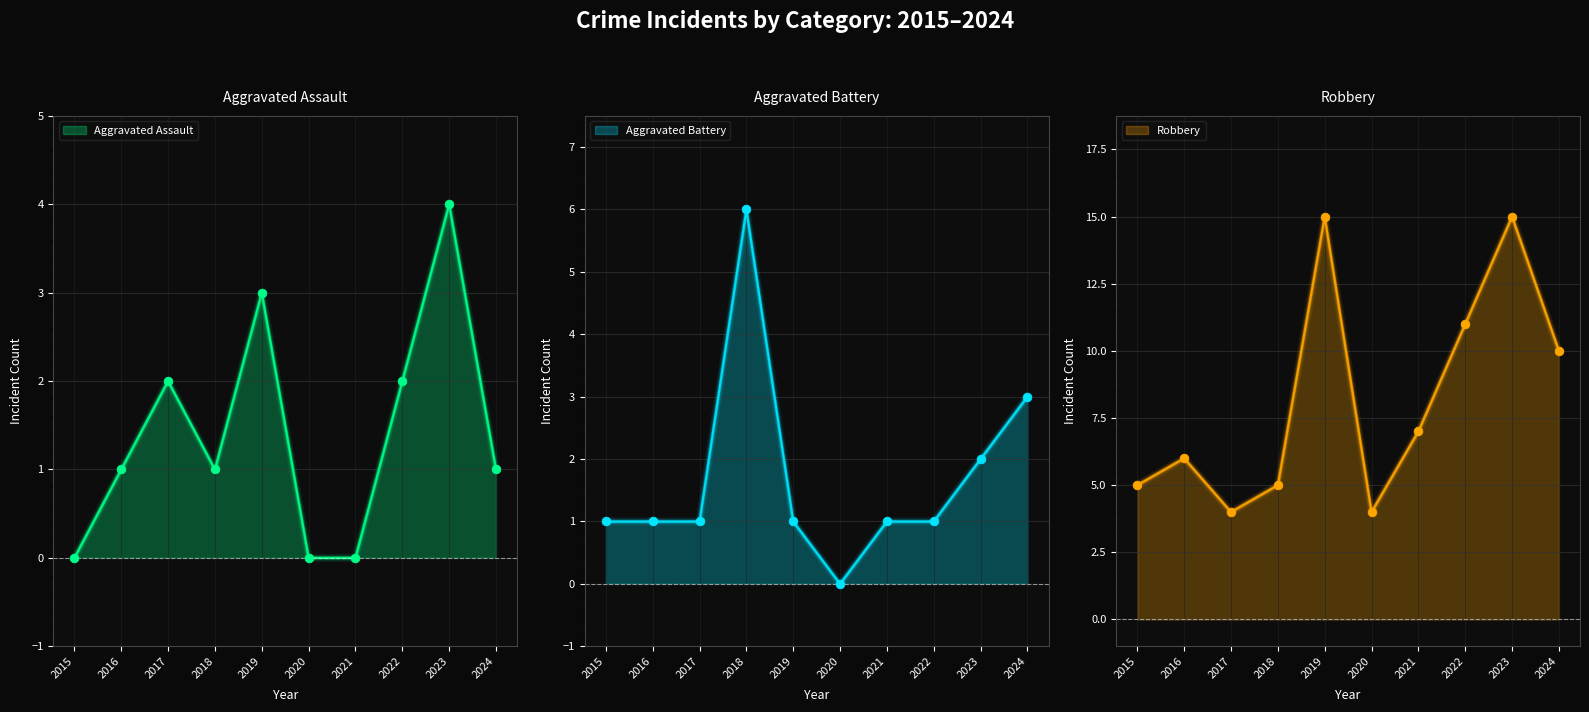

At which category is the sum across all series the highest?

2023